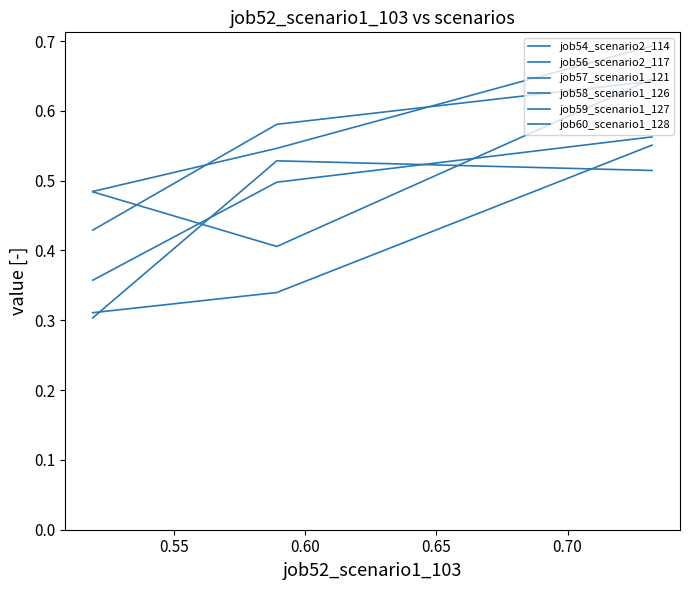

What is the minimum value shown in the chart?

0.3